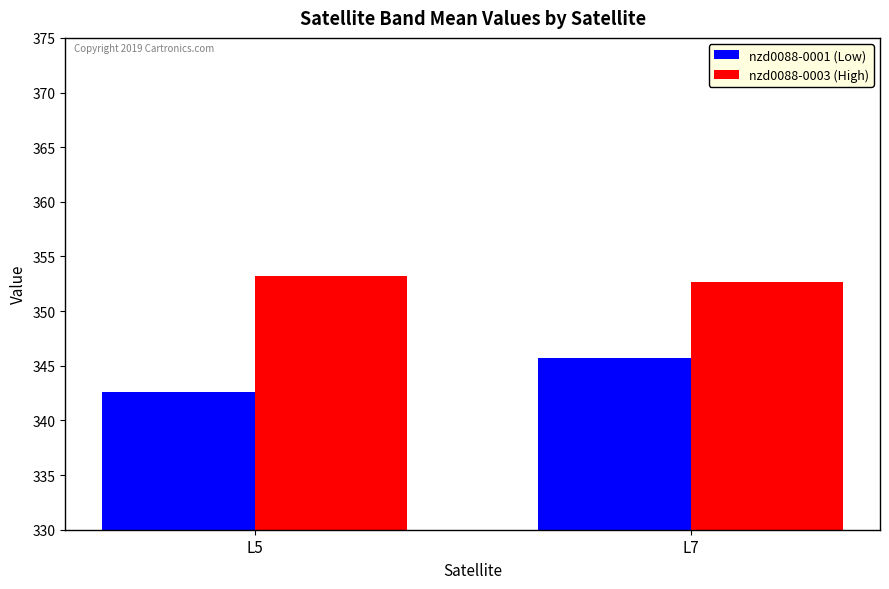

What is the maximum value for nzd0088-0003 (High)?

353.2